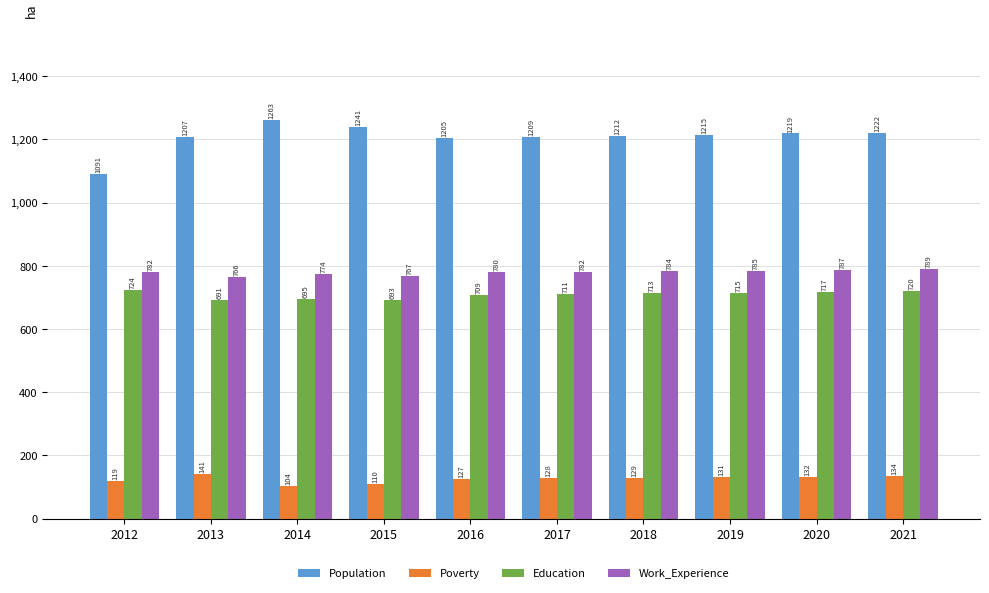

What is the average value of the Education series?

709